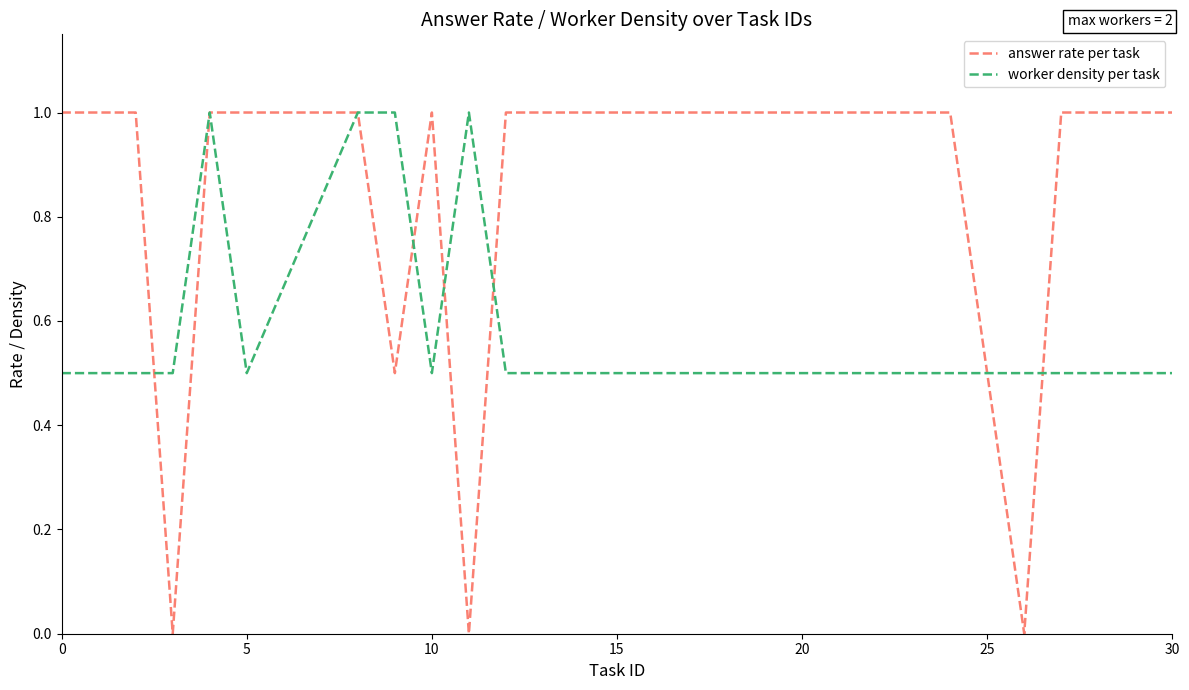

What is the lowest value of the worker density per task series?

0.5